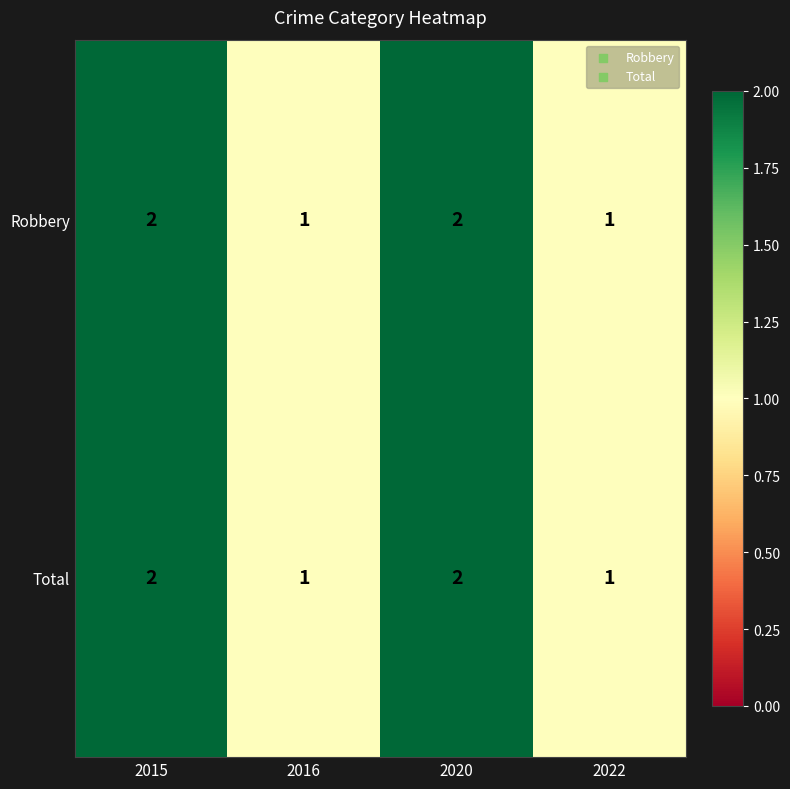

Reading right to left, extract all data points from this chart.

Robbery: 2022=1	2020=2	2016=1	2015=2
Total: 2022=1	2020=2	2016=1	2015=2